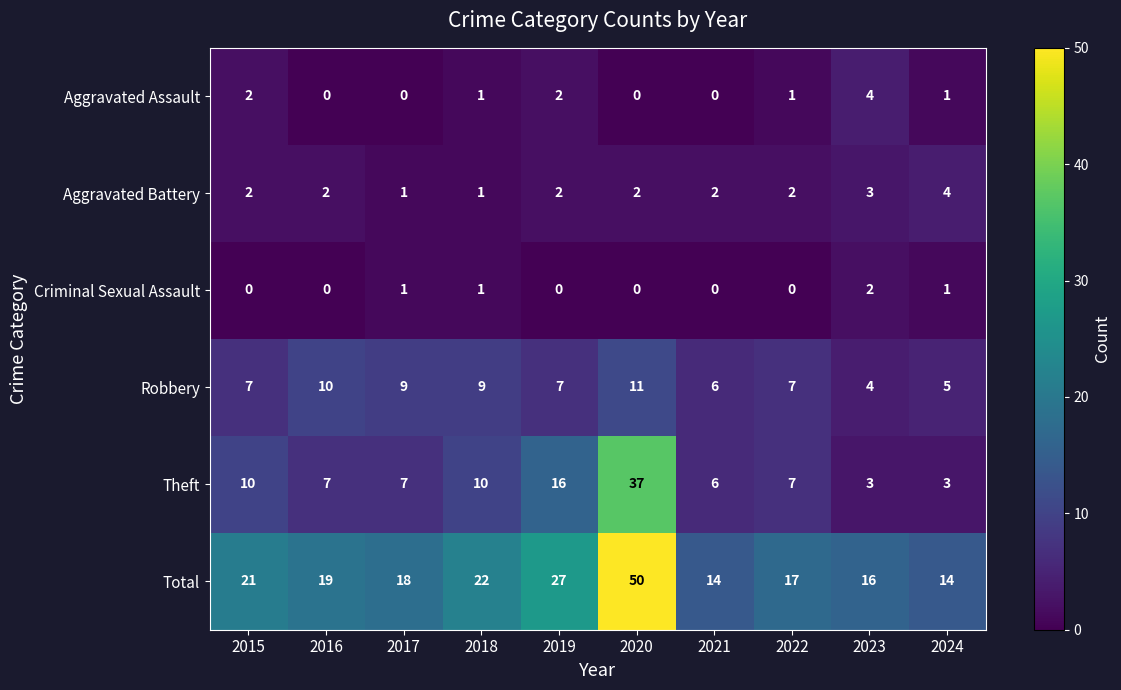

The Criminal Sexual Assault series shows 2 at 2024. True or false?

False